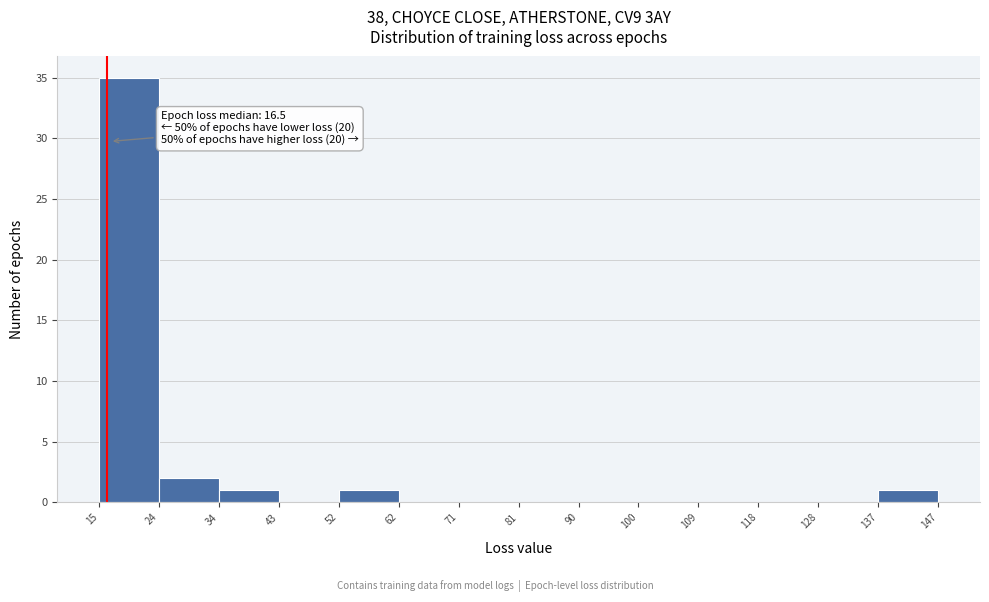

Which range on the x-axis has the tallest bar?

15 to 24